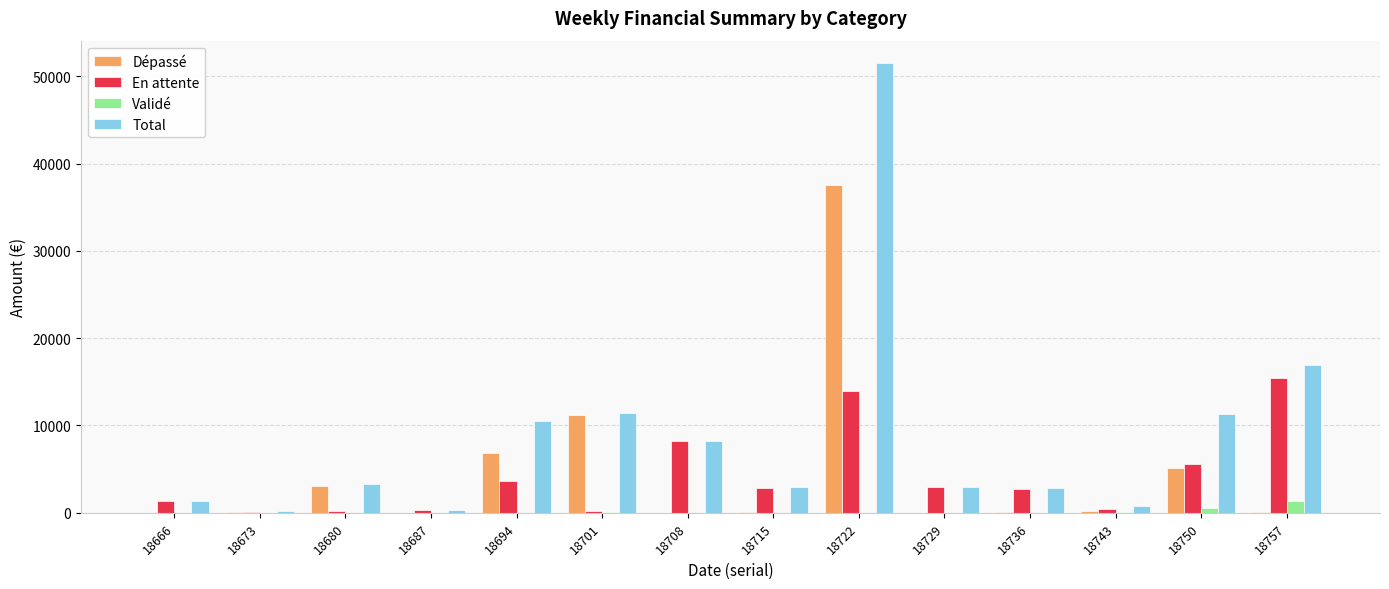

The Validé series shows 0.0 at 18694. True or false?

True